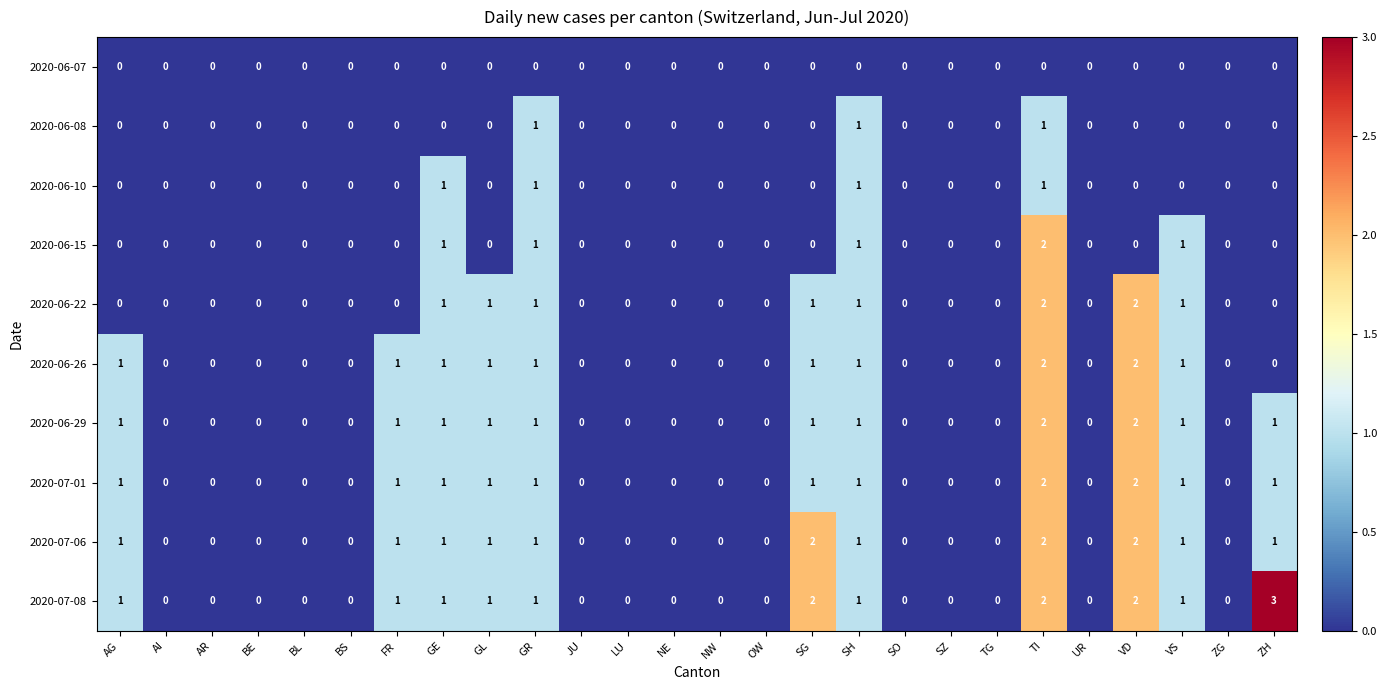

What is the total value across all series at GR?

9